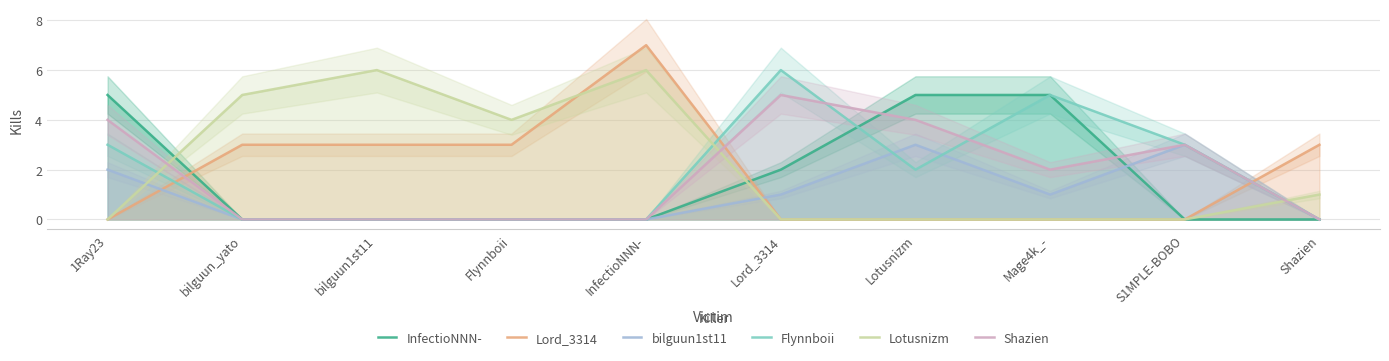

At Lotusnizm, list the series in order from smallest to largest.

Lord_3314, Lotusnizm, Flynnboii, bilguun1st11, Shazien, InfectioNNN-